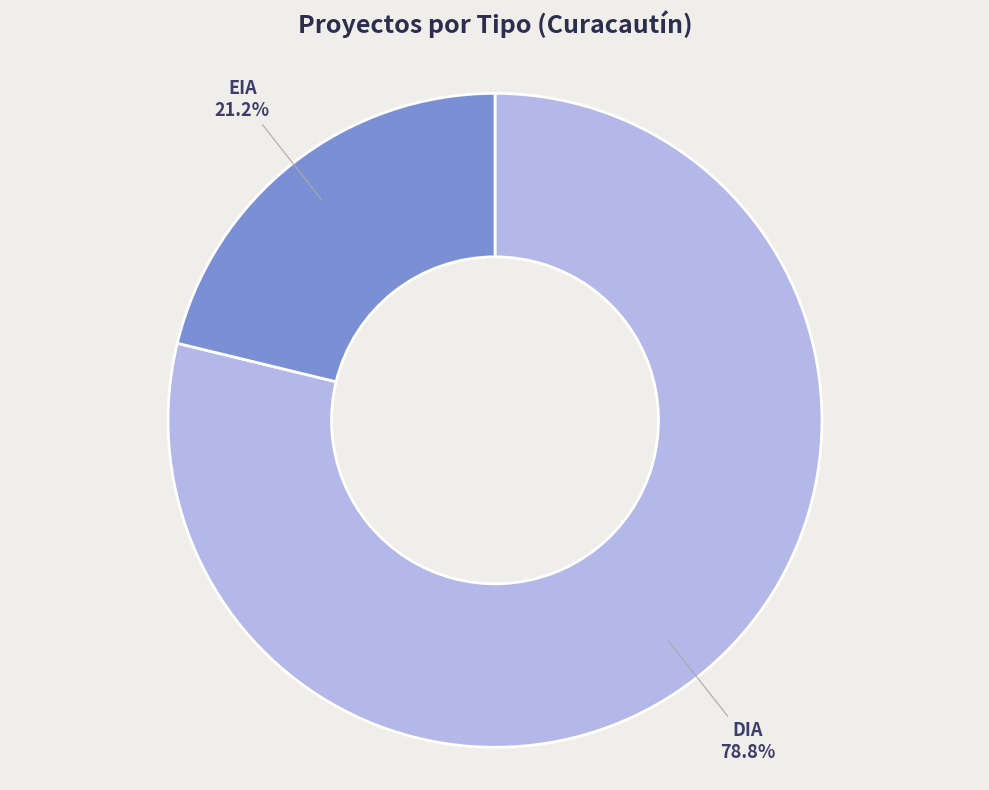

Is there a majority slice in this chart?

Yes